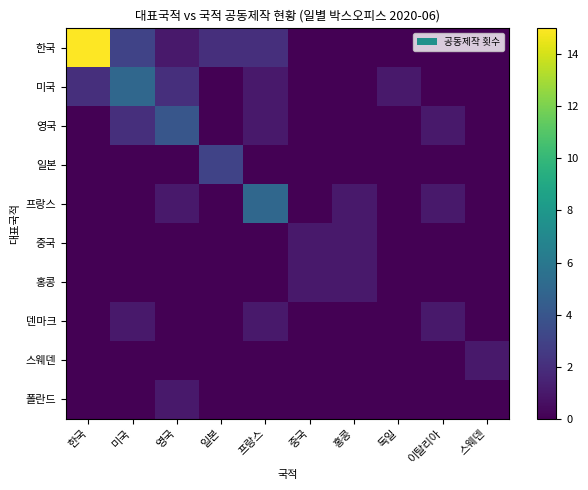

At 일본, list the series in order from smallest to largest.

미국, 영국, 프랑스, 중국, 홍콩, 덴마크, 스웨덴, 폴란드, 한국, 일본